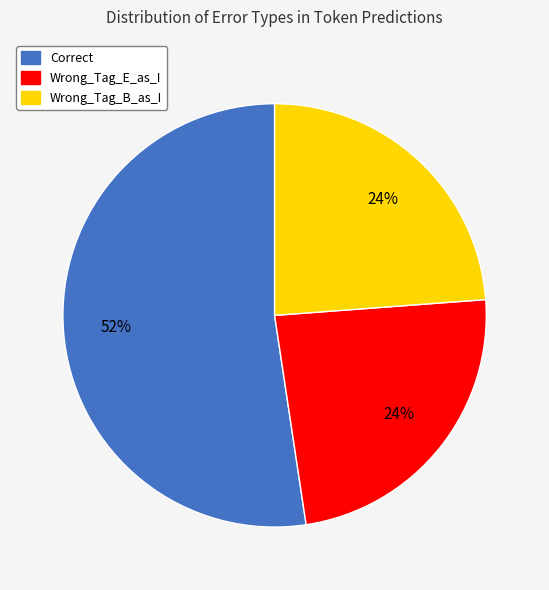

The Wrong_Tag_B_as_I slice represents 24% of the pie. True or false?

True